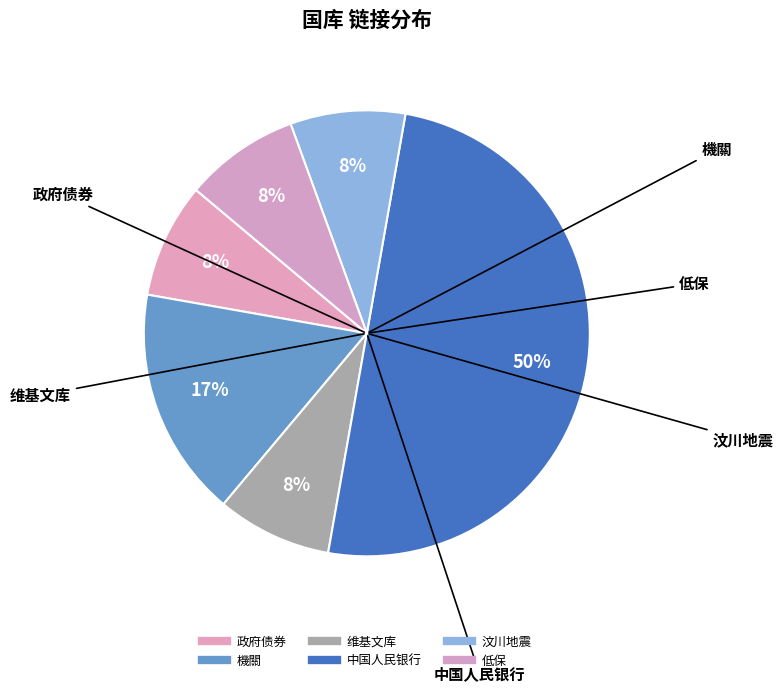

To the nearest percent, what portion does 中国人民银行 represent?

50%